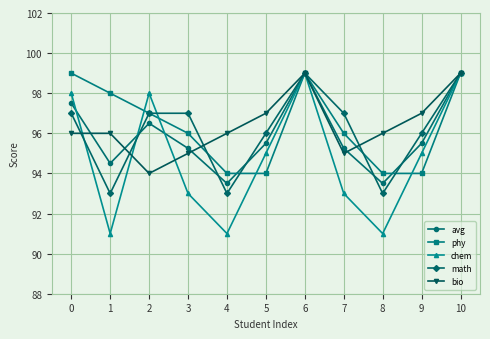

Where do avg and math first cross each other?

1 and 2